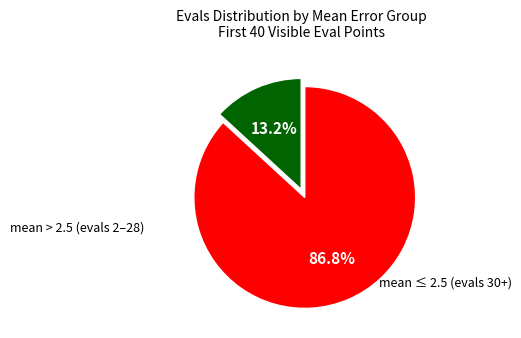

Is there a majority slice in this chart?

Yes